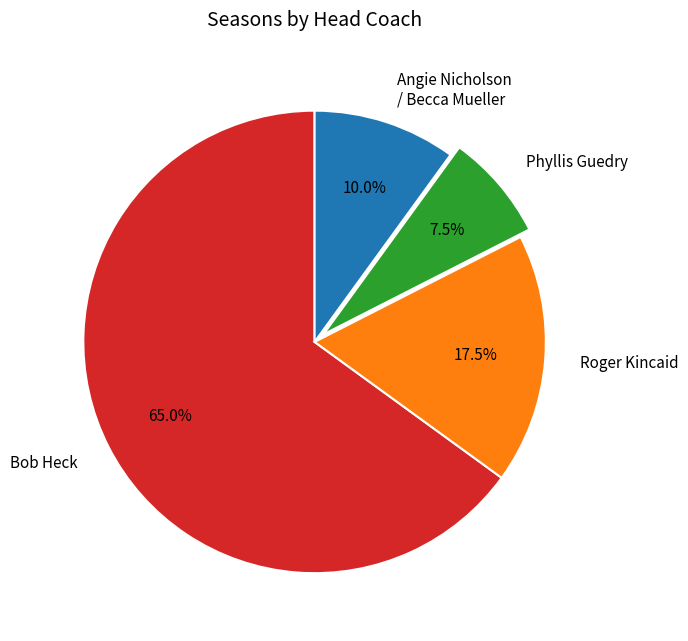

To the nearest percent, what is the average slice percentage?

25%